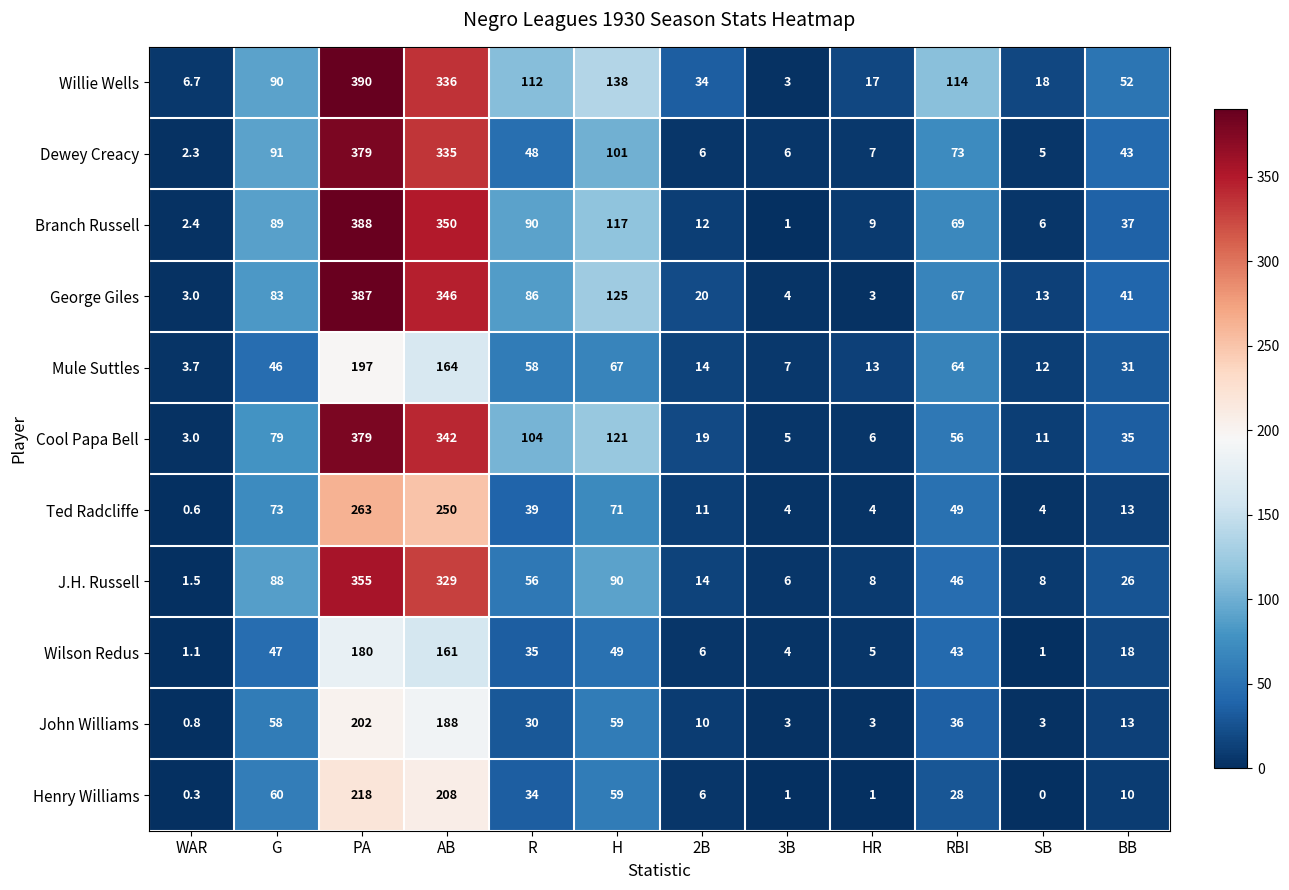

What is the difference between the highest and lowest values at SB?

18.0